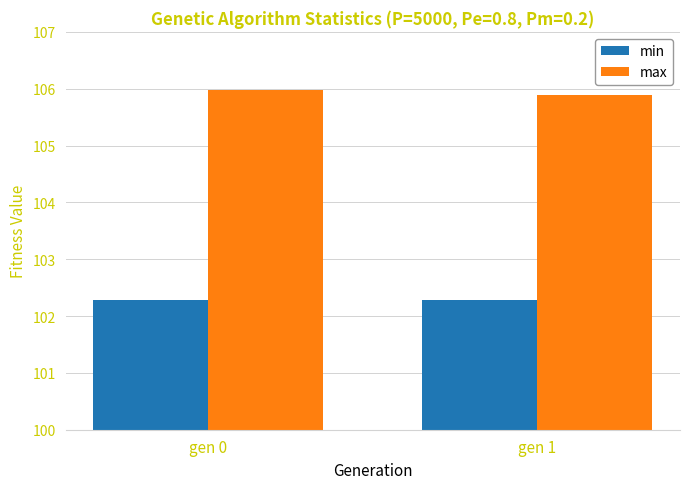

What is the sum of the min values at gen 1 and gen 0?

204.6